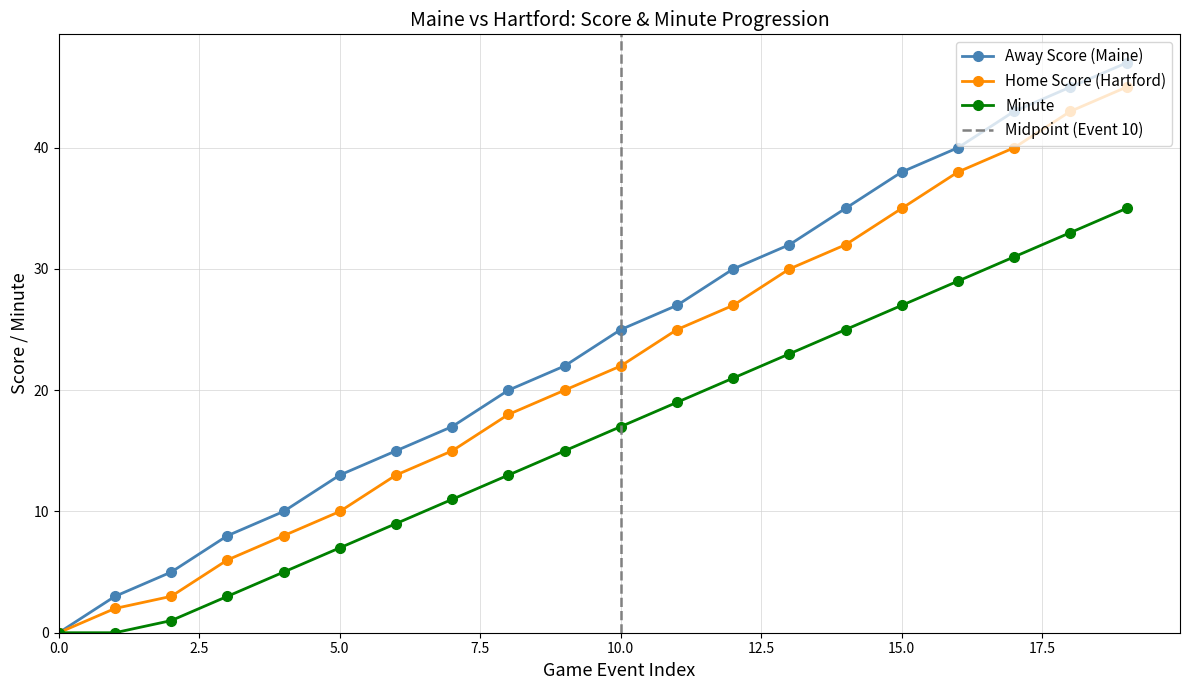

Reading right to left, list all the values displayed in this chart.

Away Score: 47	45	43	40	38	35	32	30	27	25	22	20	17	15	13	10	8	5	3	0
Home Score: 45	43	40	38	35	32	30	27	25	22	20	18	15	13	10	8	6	3	2	0
Minute: 35	33	31	29	27	25	23	21	19	17	15	13	11	9	7	5	3	1	0	0